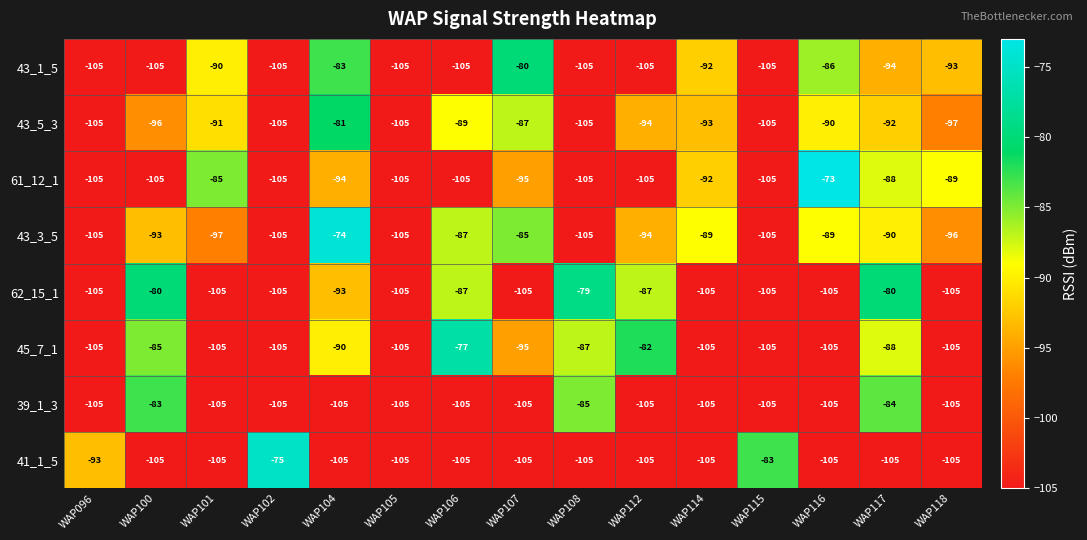

Rank the series by their maximum value, from lowest to highest.

39_1_3, 43_5_3, 43_1_5, 62_15_1, 45_7_1, 41_1_5, 43_3_5, 61_12_1